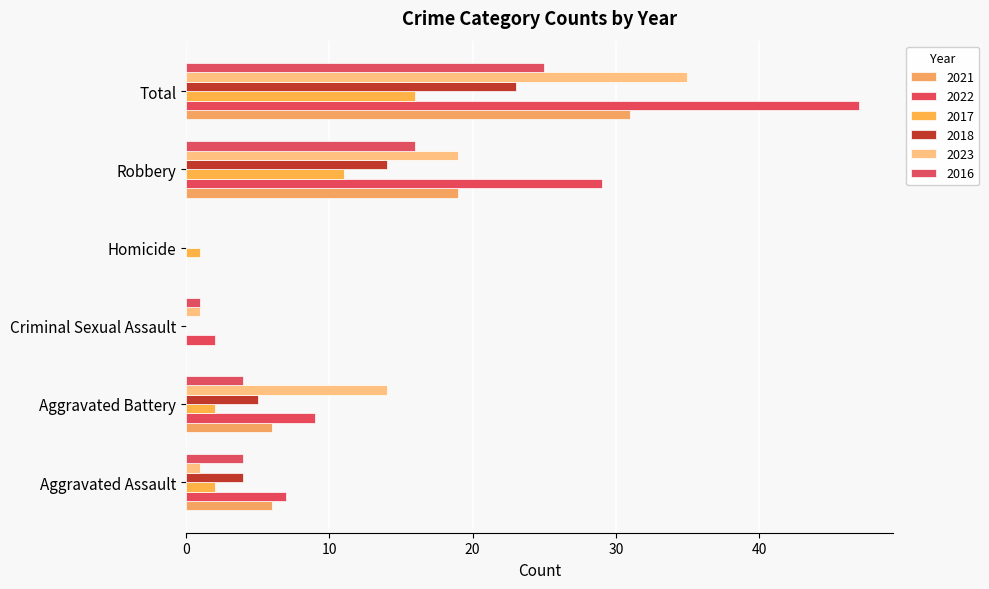

What position from the right is Homicide?

3